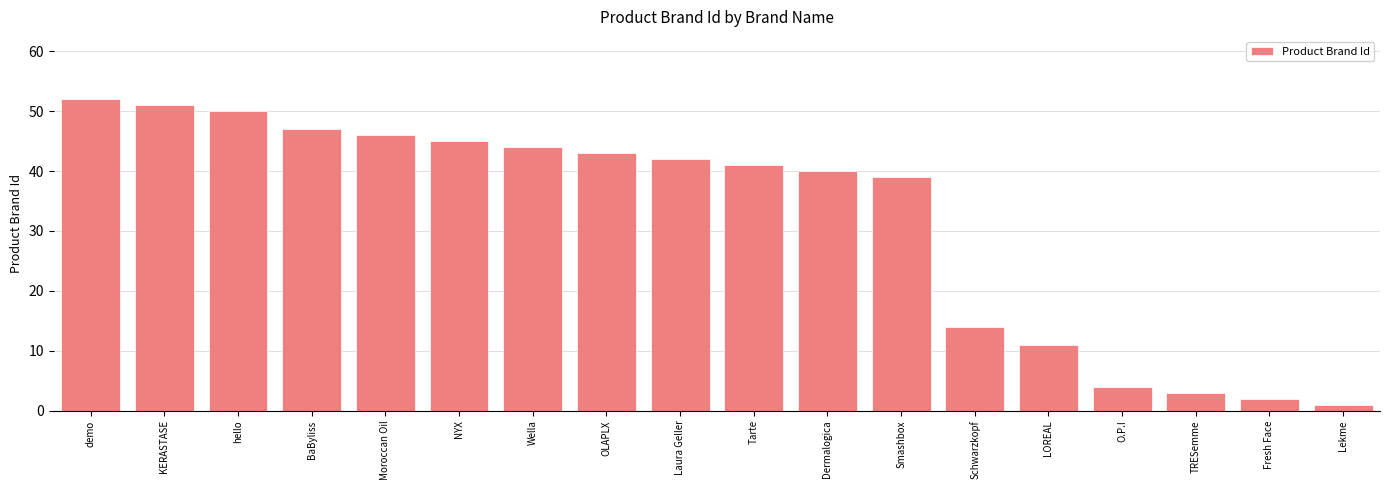

What is the smallest value displayed?

1